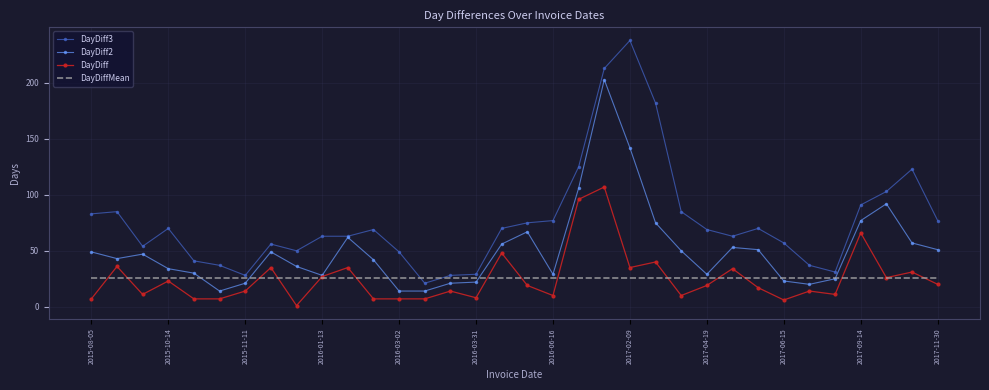

Which series ends up on top after the final intersection of DayDiff2 and DayDiffMean?

DayDiff2